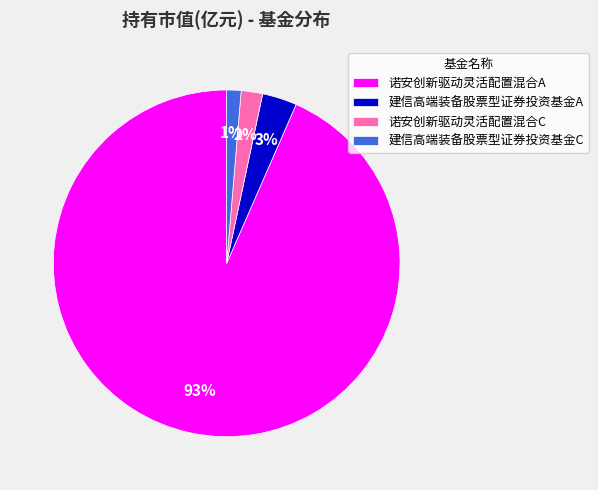

Which category has the smallest portion of the pie?

建信高端装备股票型证券投资基金C